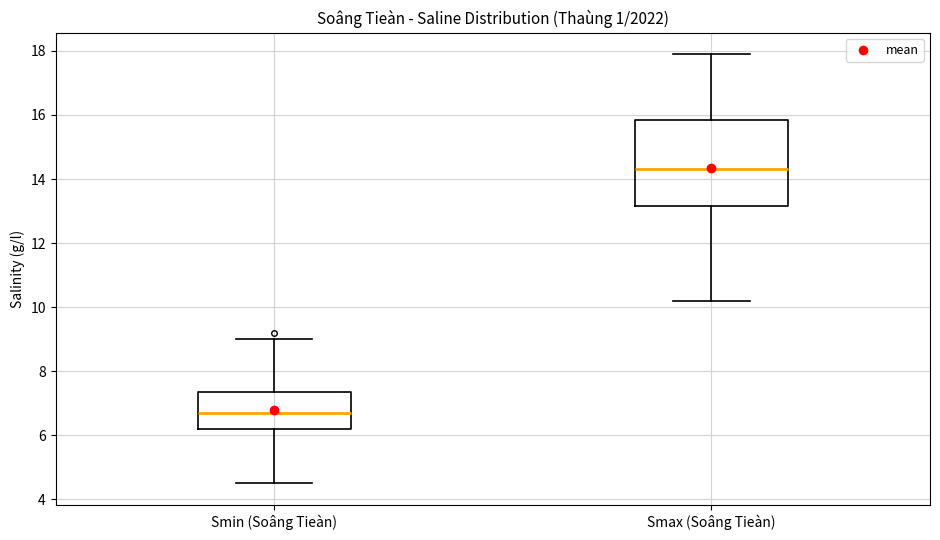

Reading left to right, read every box against the y-axis: the position of its median line, the range the box covers, and the ends of its whiskers. The values are not printed on the chart, so give them approximately, as read against the axis.

Smin (Soâng Tieàn): median 6.8, box 6.2 to 7.4, whiskers 4.6 to 9.0
Smax (Soâng Tieàn): median 14.4, box 13.2 to 15.8, whiskers 10.2 to 18.0